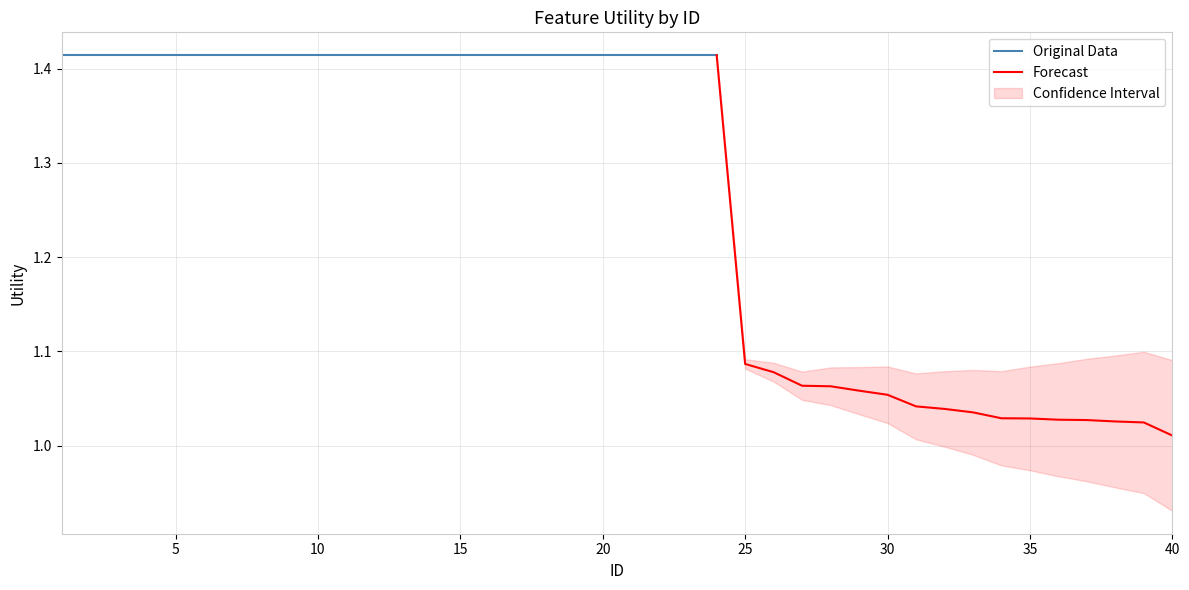

The chart shows a value of 1.0 at 7. True or false?

False